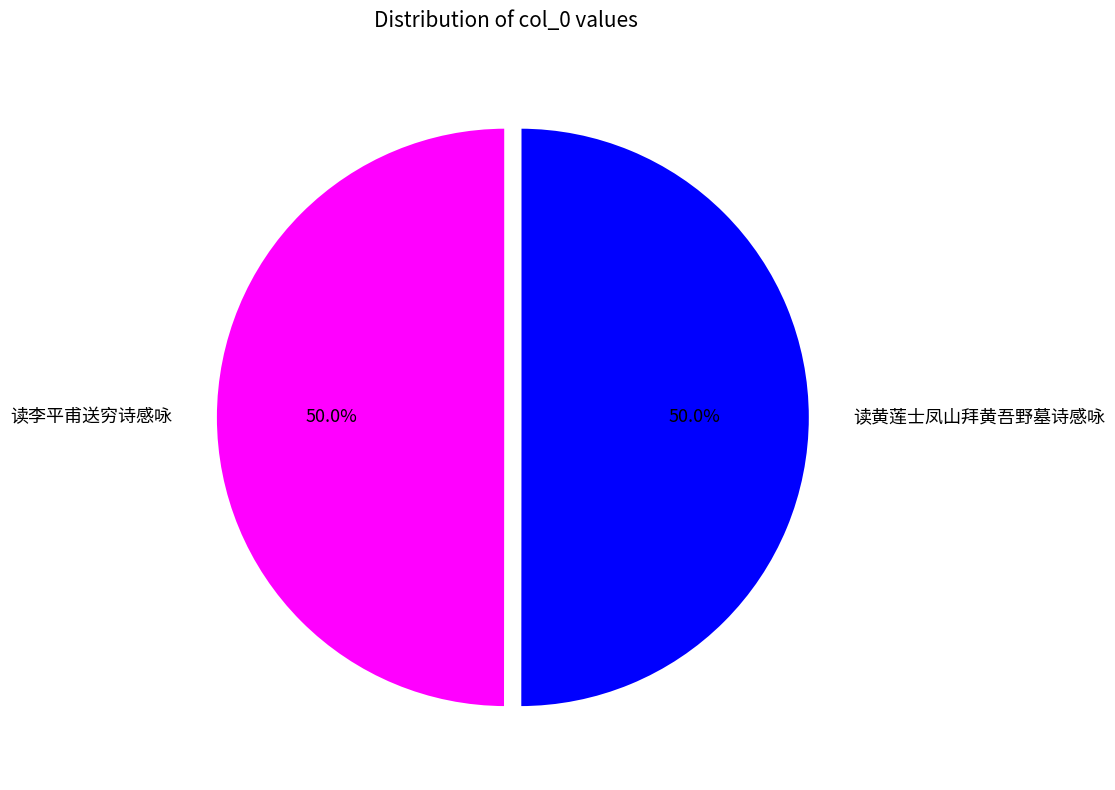

Approximately how many times larger is the value at 读黄莲士凤山拜黄吾野墓诗感咏 compared to 读李平甫送穷诗感咏?

1.0